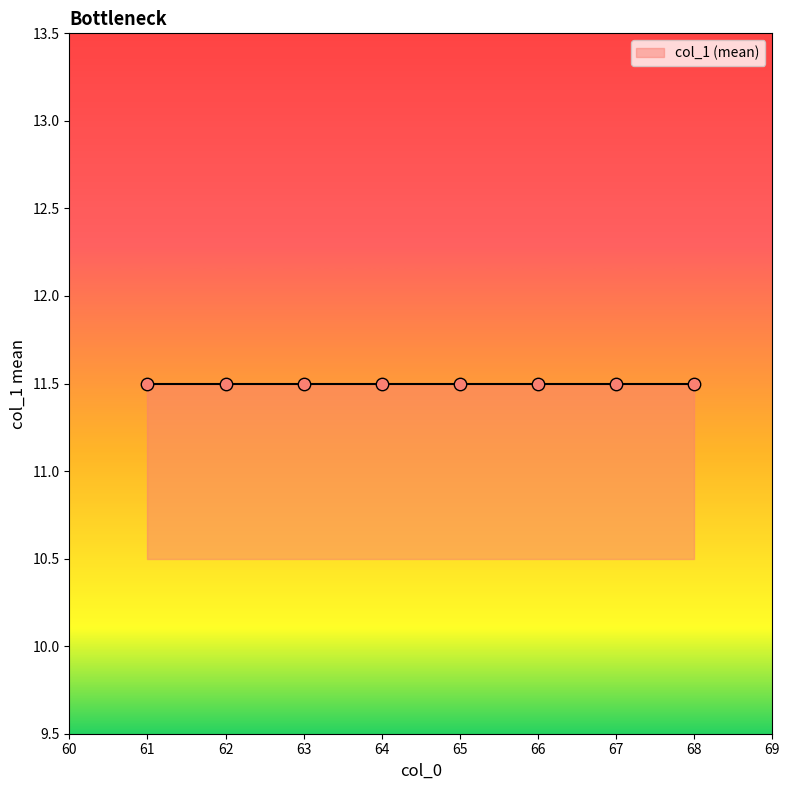

Which has a higher value, 64 or 68?

68